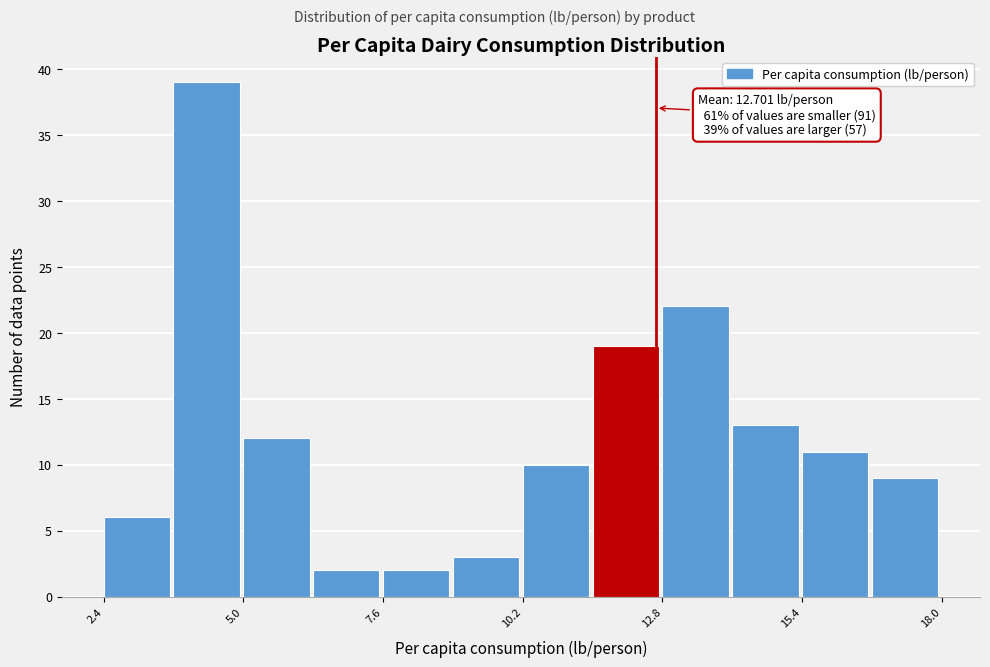

Read against the x-axis, roughly where is the centre of the tallest bar?

4.5